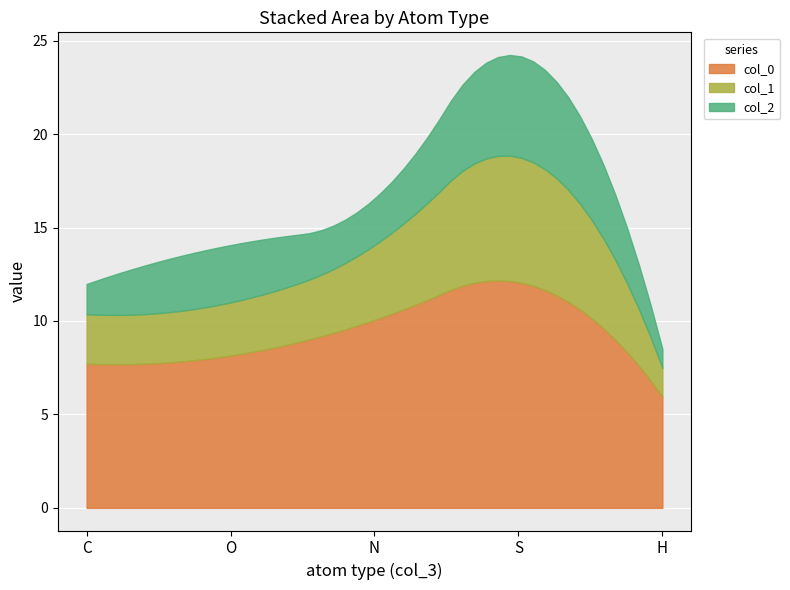

What are all the series names shown in the legend?

col_0, col_1, col_2